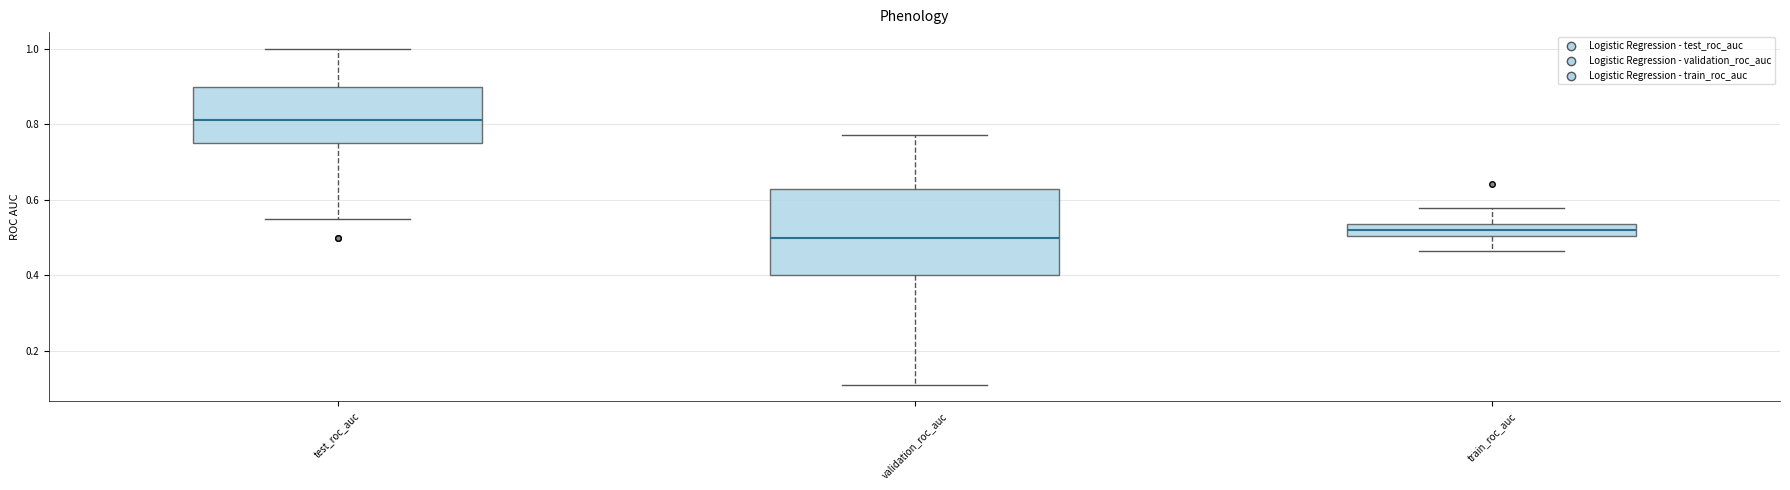

Where does the median line of the box for test_roc_auc sit on the y-axis? The values are not printed on the chart, so give them approximately, as read against the axis.

0.82